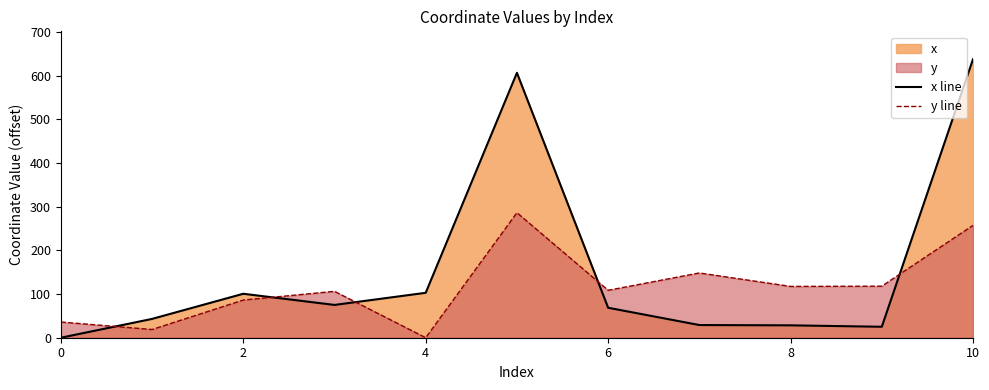

What is the highest value of the x line series?

637.8